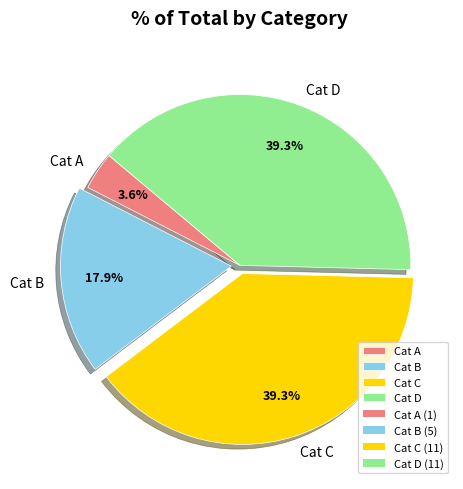

Approximately how many times larger is the value at Cat C compared to Cat B?

2.2